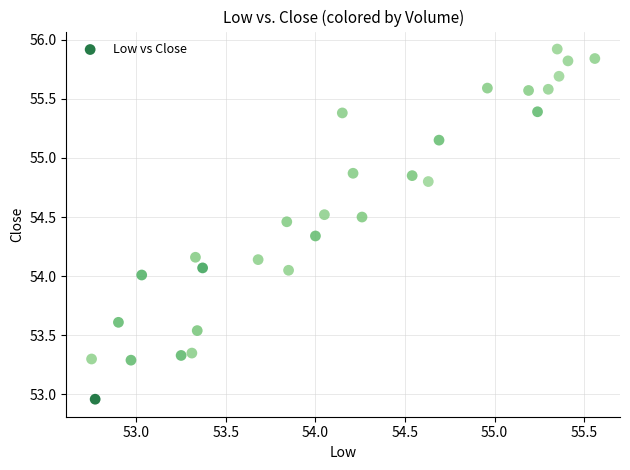

What is the range of Y values (max minus min)?

3.0